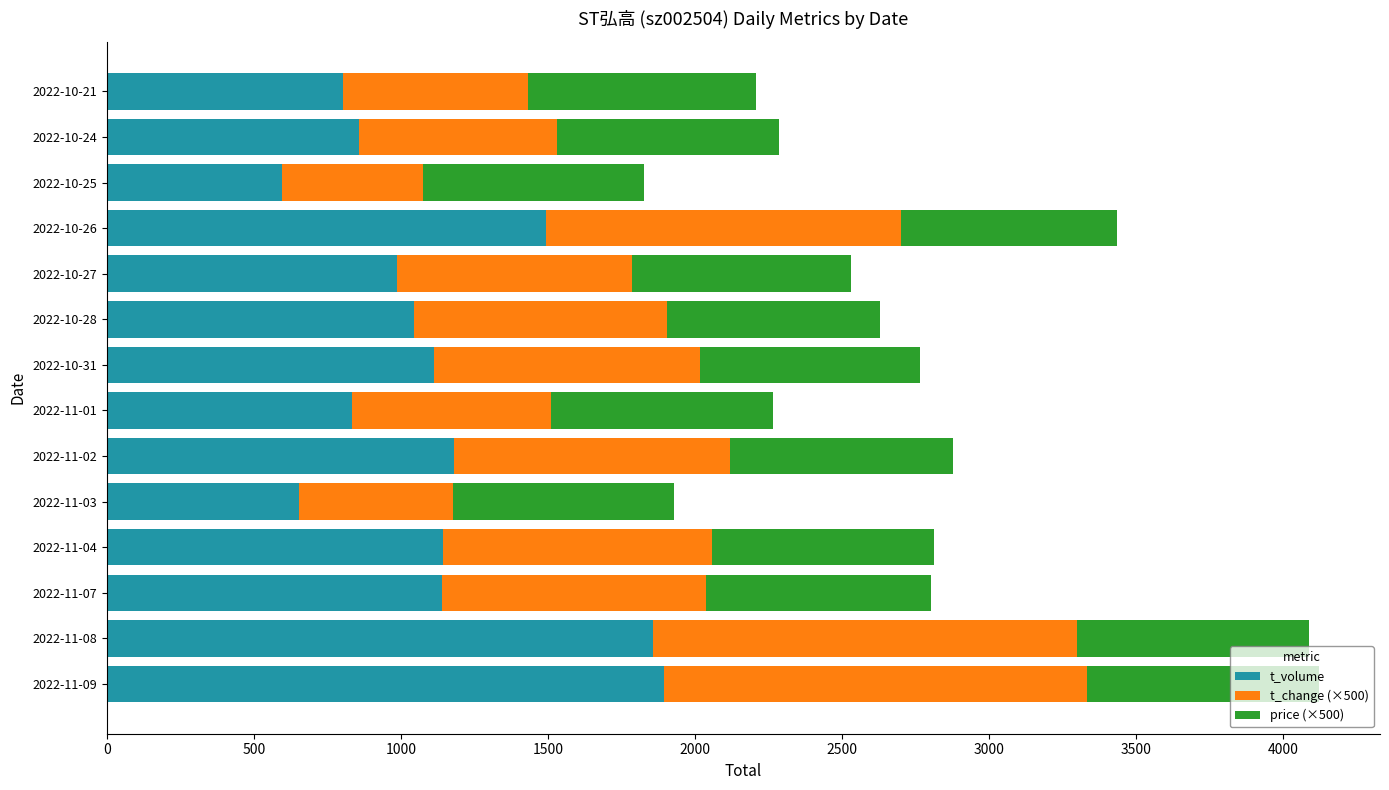

How many data points does each series have?

14